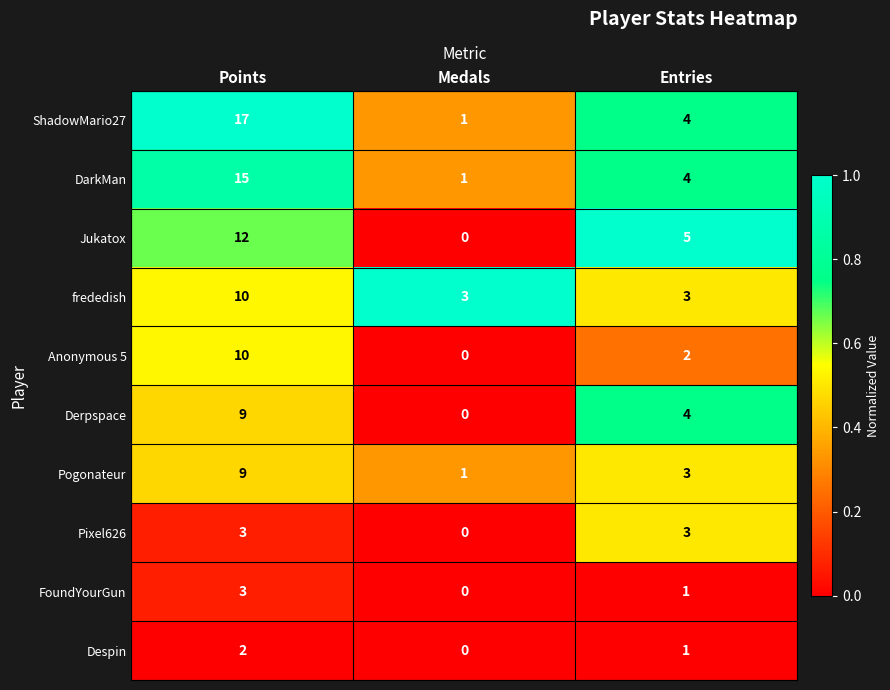

Reading left to right, list all the values displayed in this chart.

ShadowMario27: 17	1	4
DarkMan: 15	1	4
Jukatox: 12	0	5
frededish: 10	3	3
Anonymous 5: 10	0	2
Derpspace: 9	0	4
Pogonateur: 9	1	3
Pixel626: 3	0	3
FoundYourGun: 3	0	1
Despin: 2	0	1